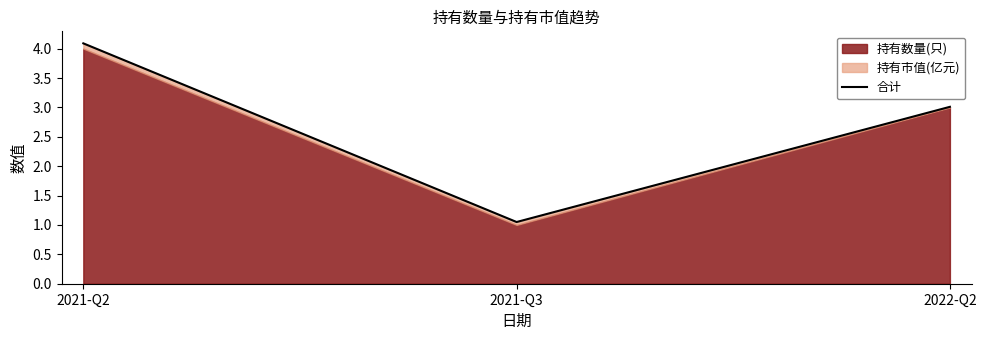

The chart shows a value of 2.1 at 2022-Q2. True or false?

False